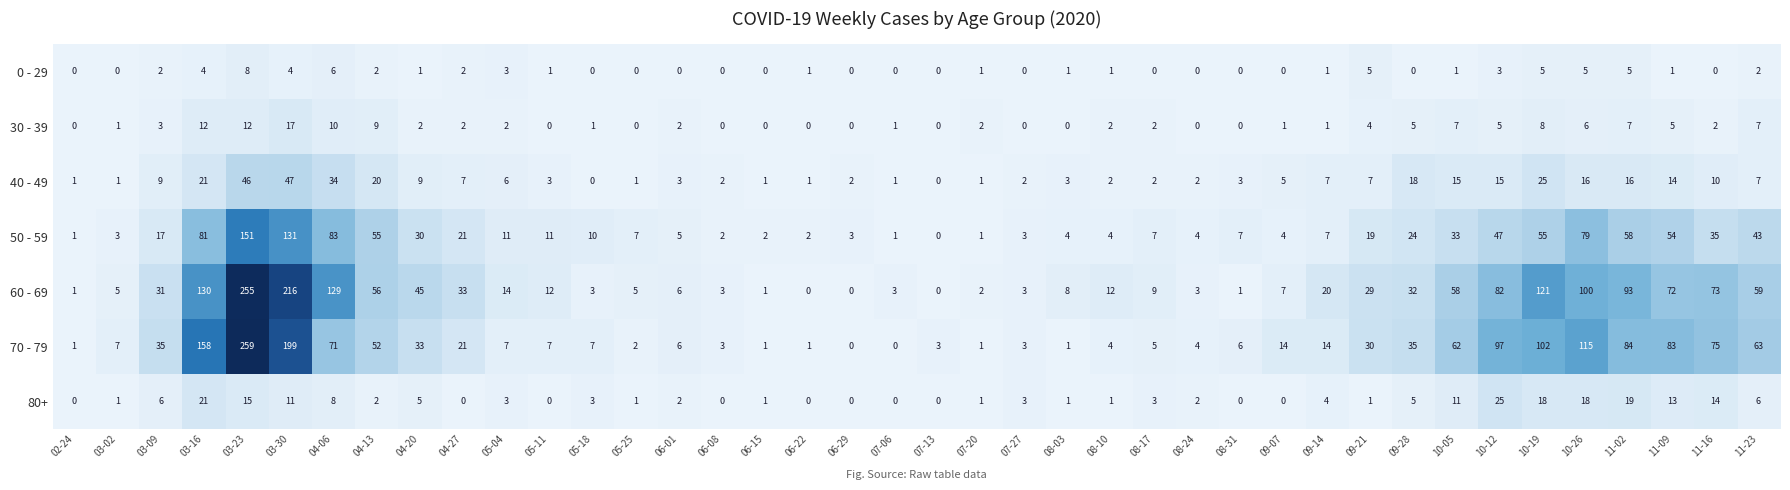

Which series changed the most between 09-14 and 11-16?

70 - 79